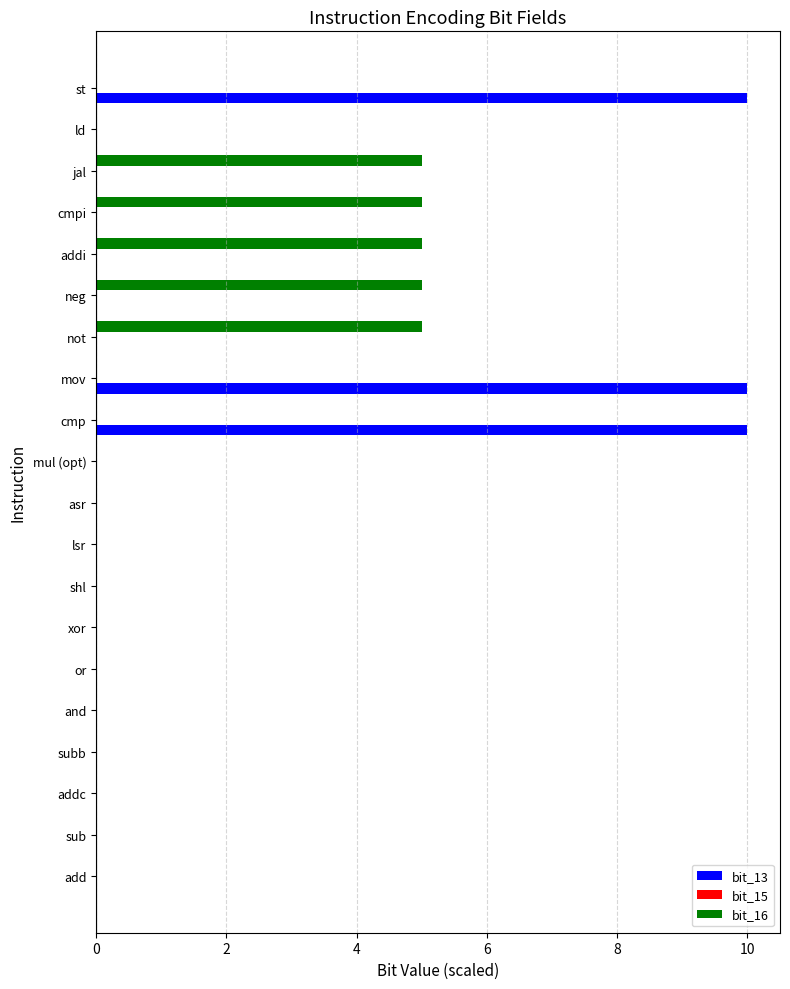

Between and and jal, which series saw the biggest shift?

bit_16